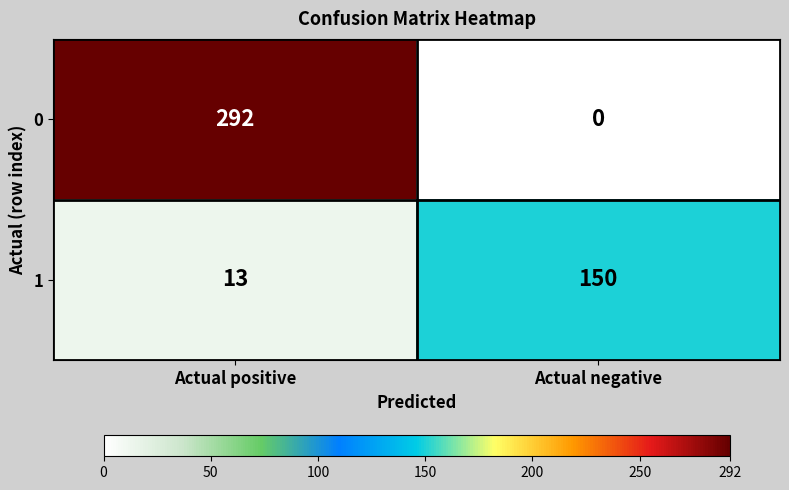

Reading left to right, what are all the values shown in this chart?

0: 292	0
1: 13	150